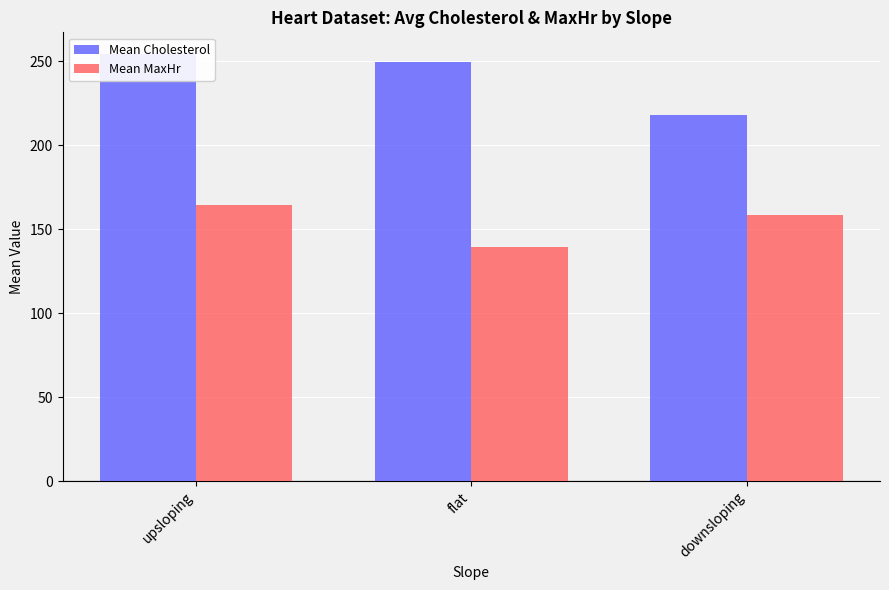

Which series has the largest total across all categories?

Mean Cholesterol